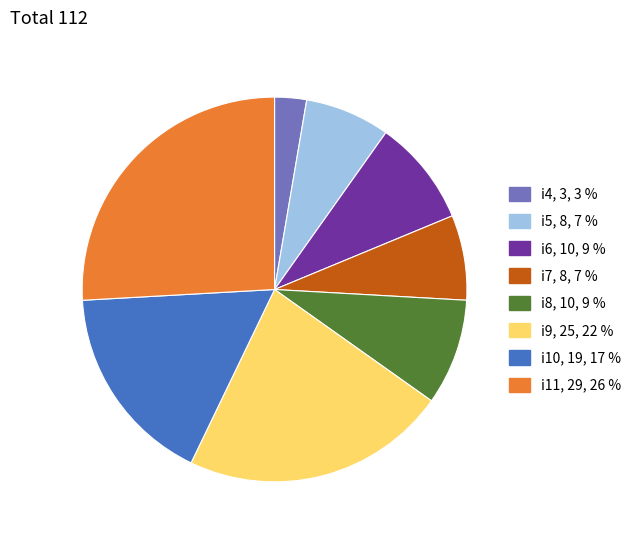

What is the ratio of the value at i10 to the value at i11?

0.7